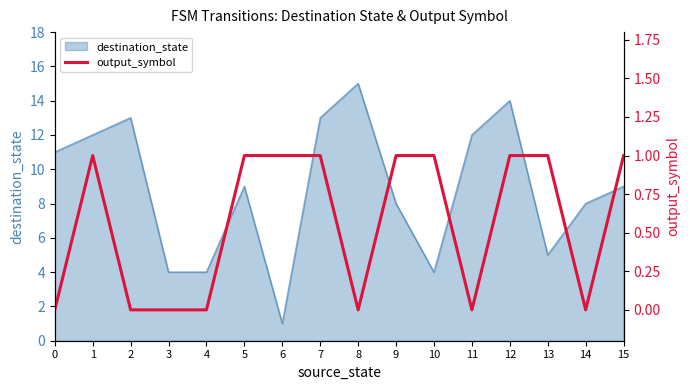

What is the maximum value for destination_state?

15